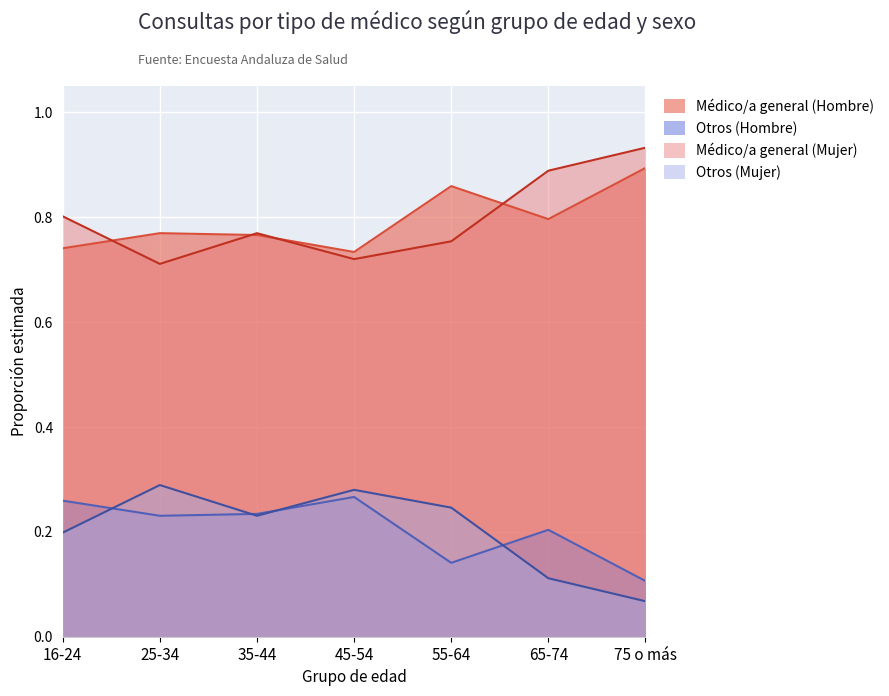

Where is Otros (Hombre) nearest to the value 0?

75 o más